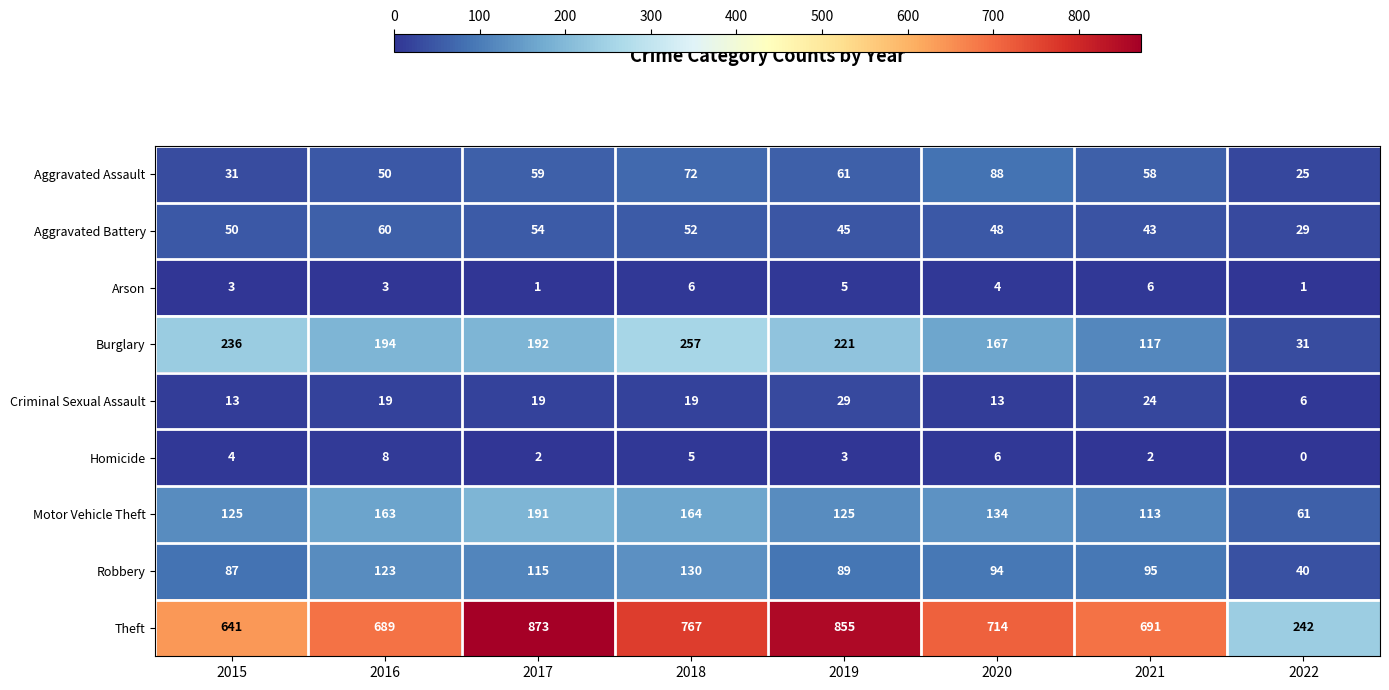

Which category has the highest value across all series?

2017